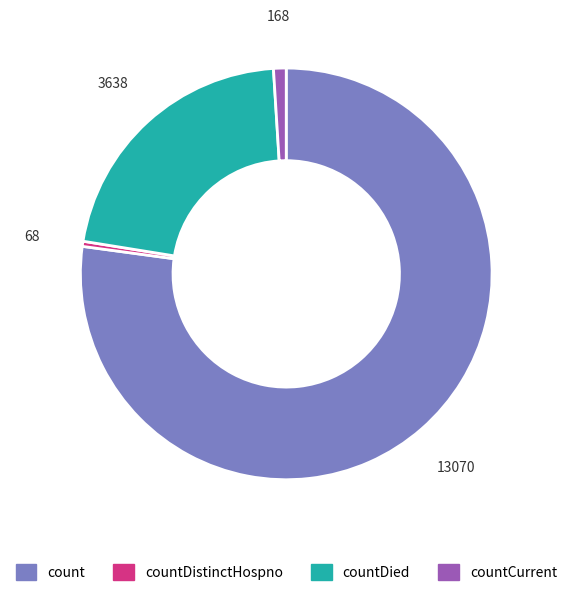

Does count account for over 50% of the chart?

Yes